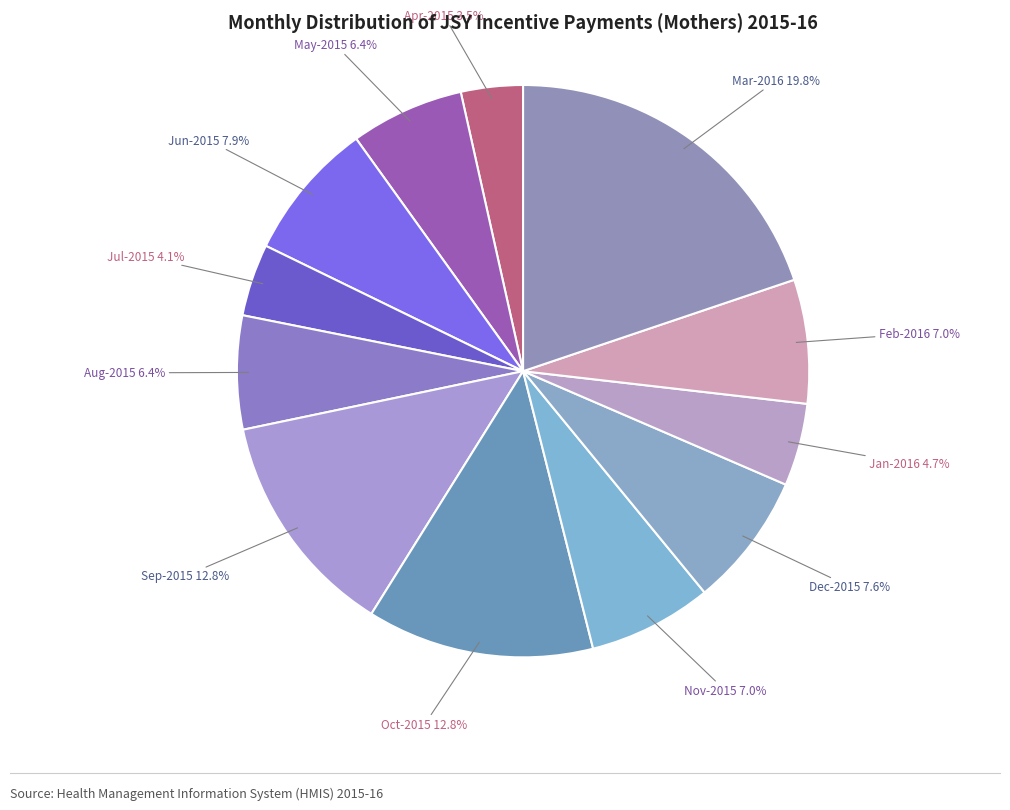

Is the sum of Sep-2015 and Feb-2016 greater than half?

No